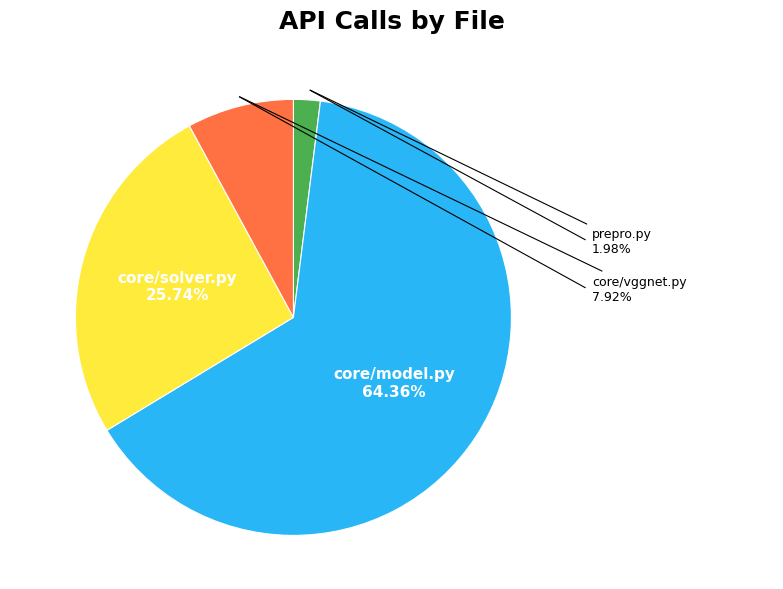

Does any single category account for the majority?

Yes